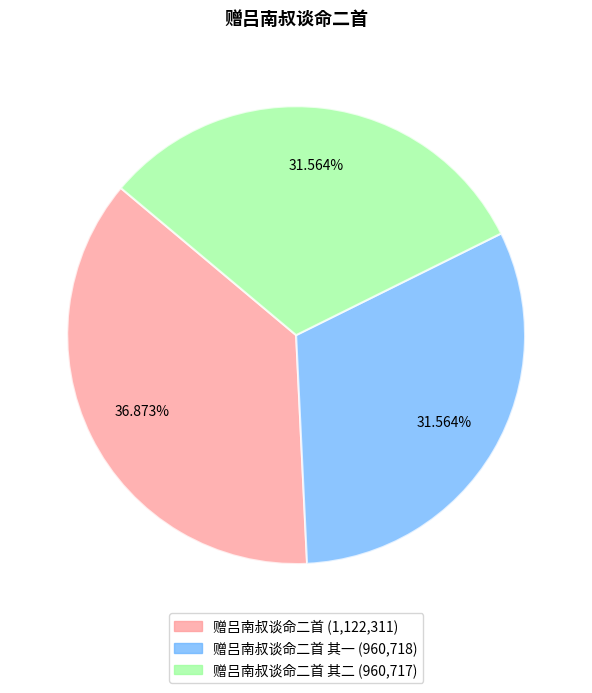

Is there a majority slice in this chart?

No